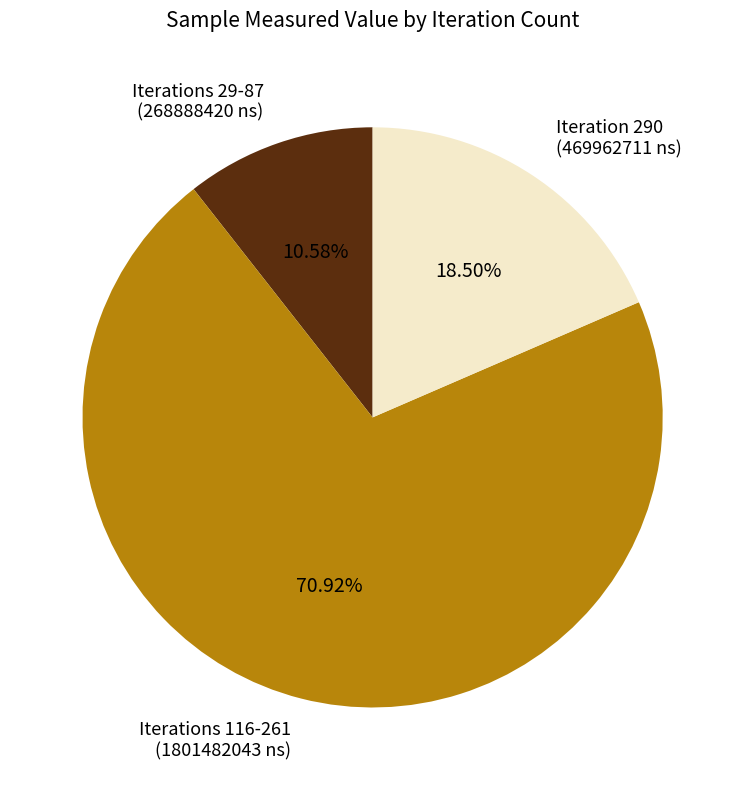

Does any single category account for the majority?

Yes